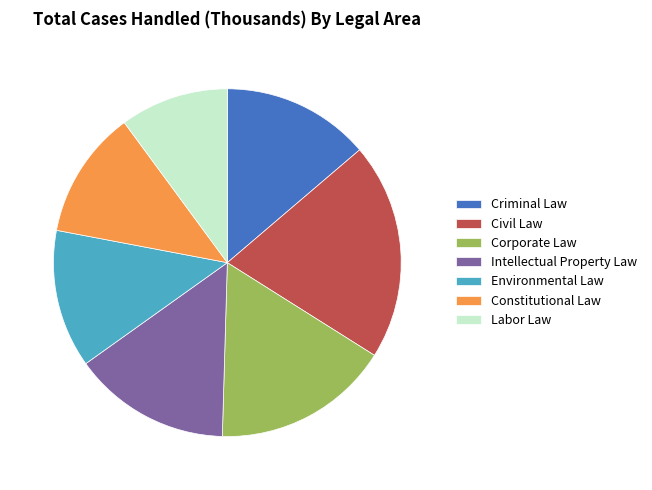

The Criminal Law slice represents 14% of the pie. True or false?

True